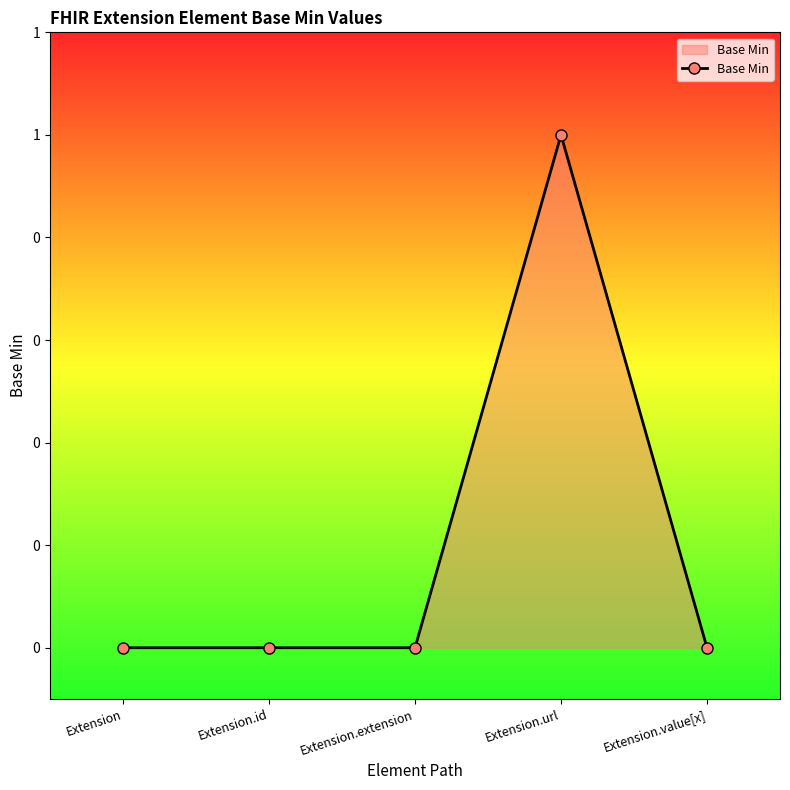

Does the chart have visible grid lines?

No